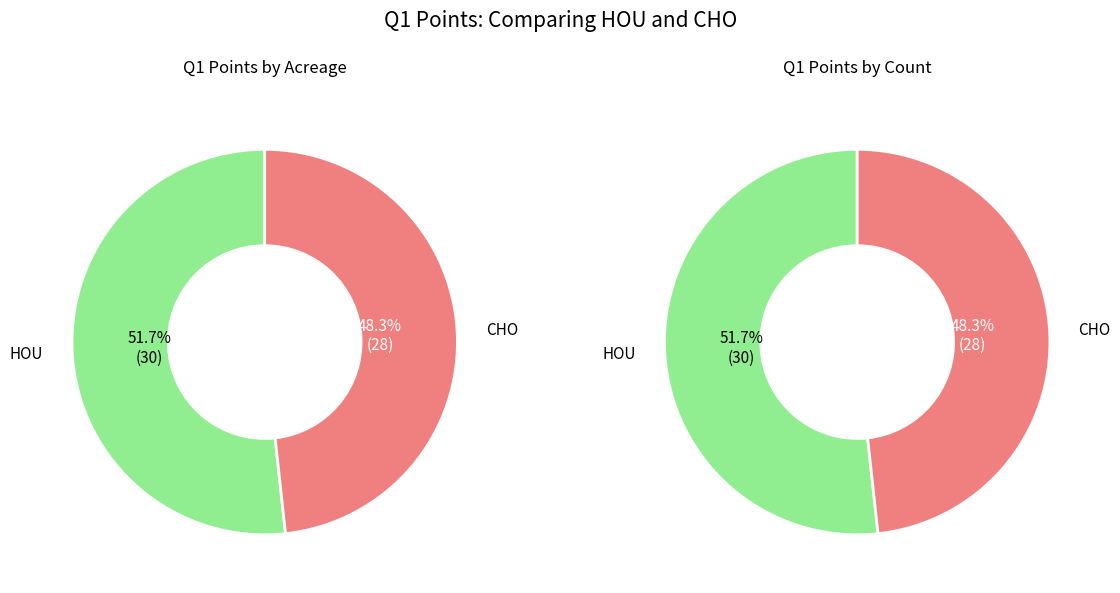

What is the change in value from HOU to CHO?

-2